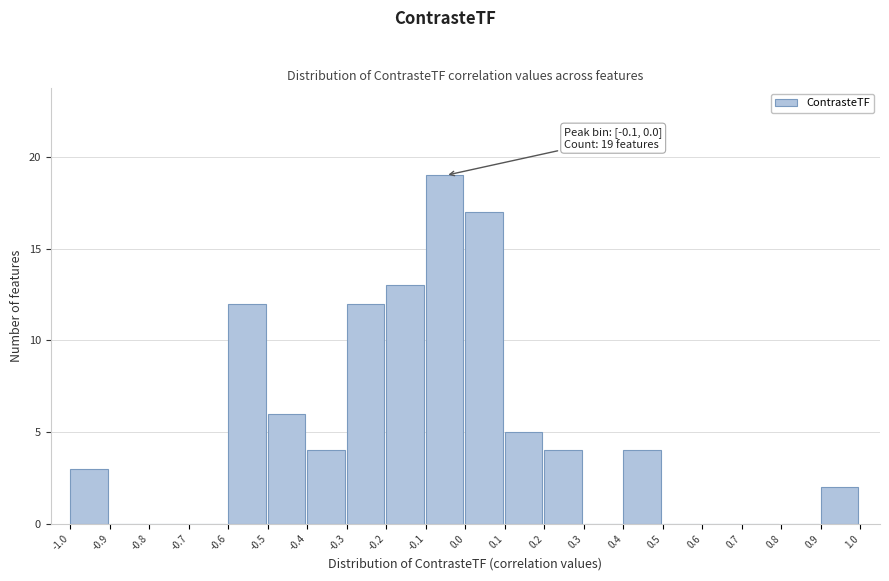

Which range on the x-axis has the tallest bar?

-0.1 to 0.0